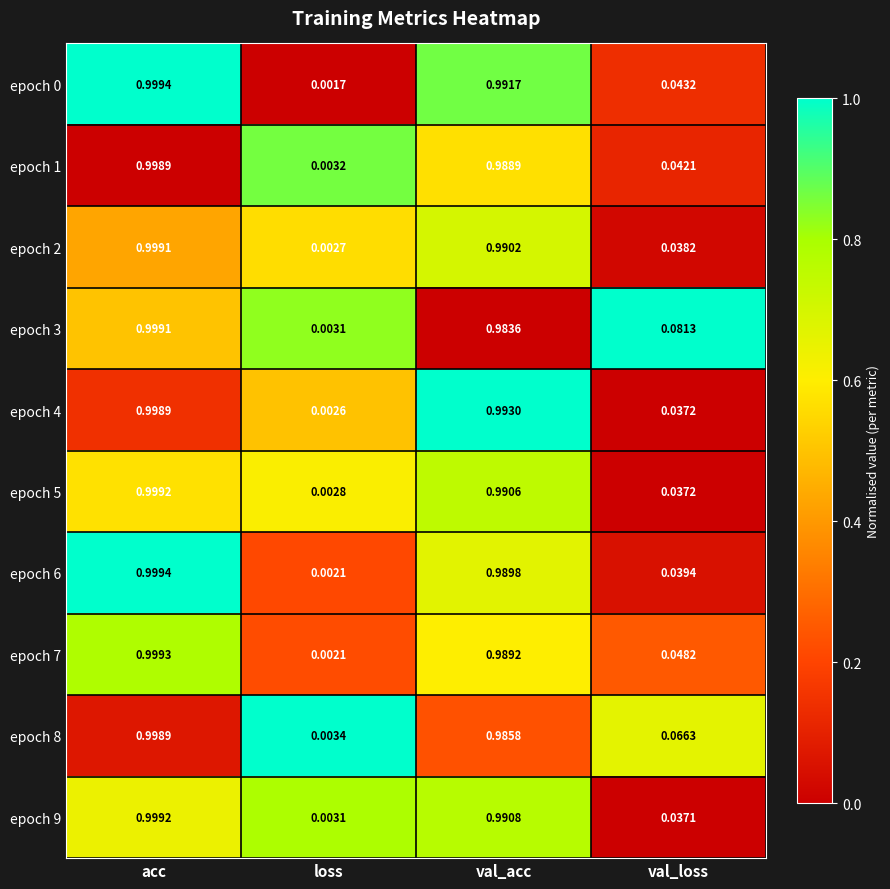

How many categories are shown in the chart?

4